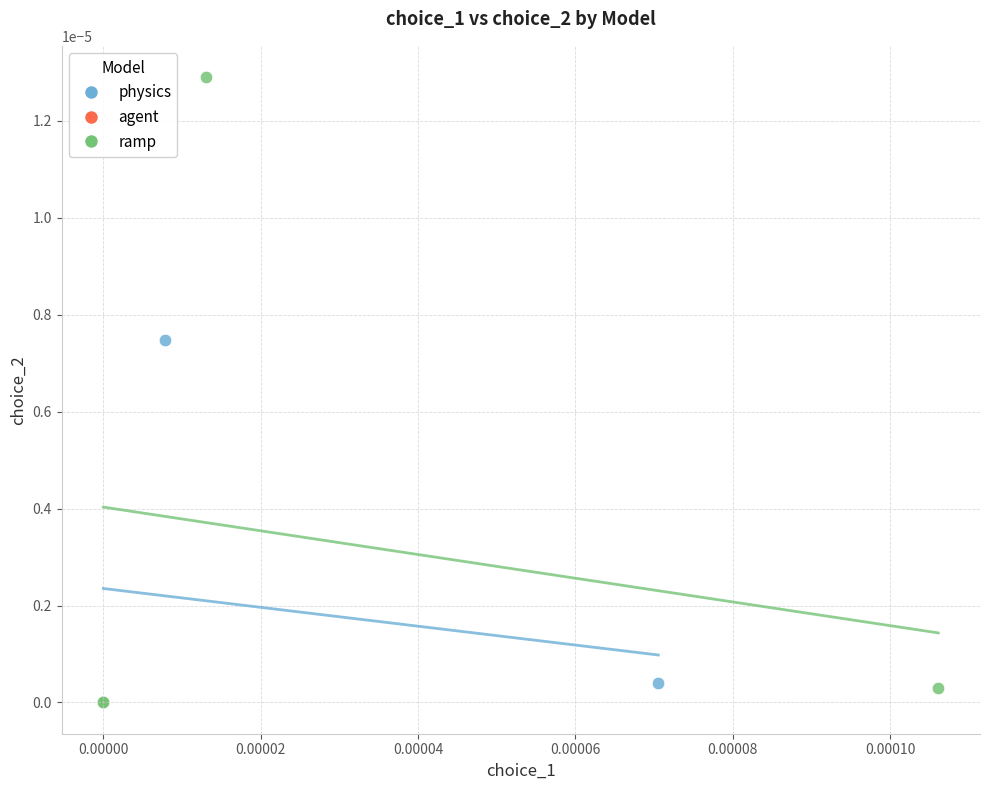

Which series contains the highest Y value?

ramp